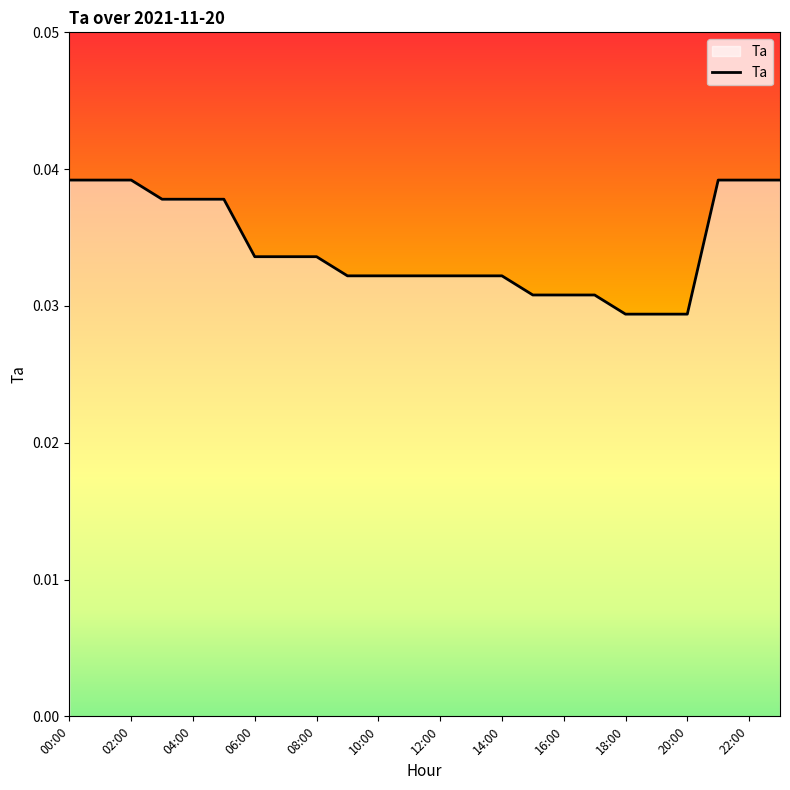

How many lines are shown in the chart?

1